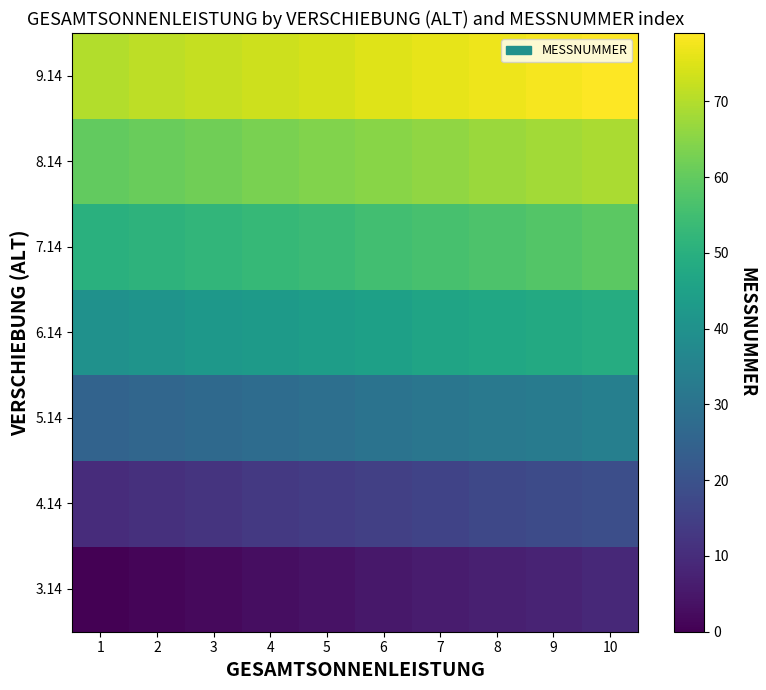

What is the difference between the highest and lowest values at 7?

70